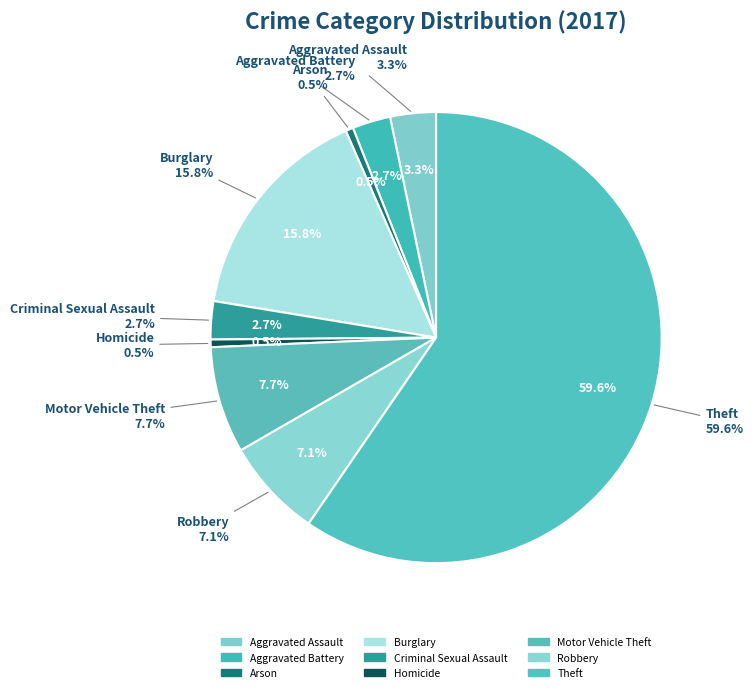

Count the number of slices in the pie.

9